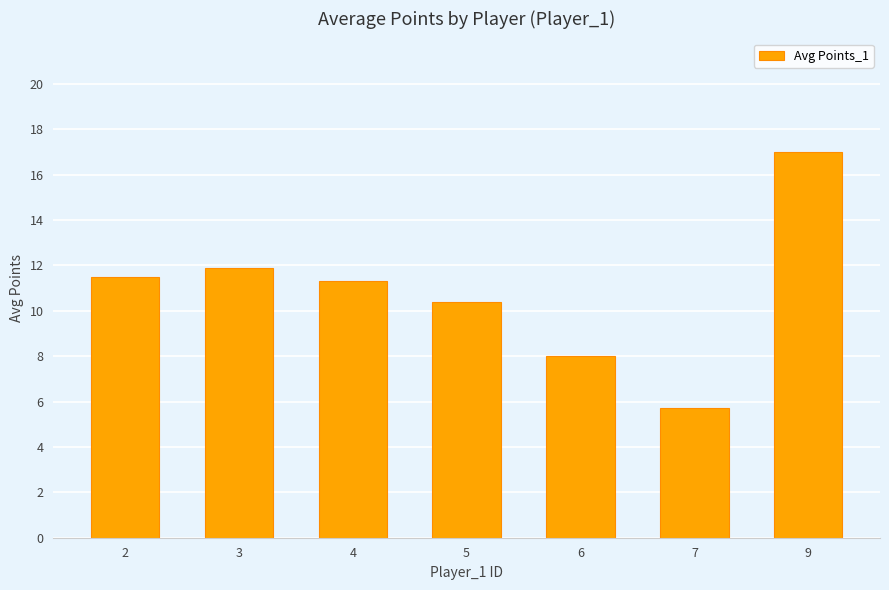

Reading left to right, list all the values displayed in this chart.

2=11.5	3=11.9	4=11.3	5=10.4	6=8.0	7=5.7	9=17.0